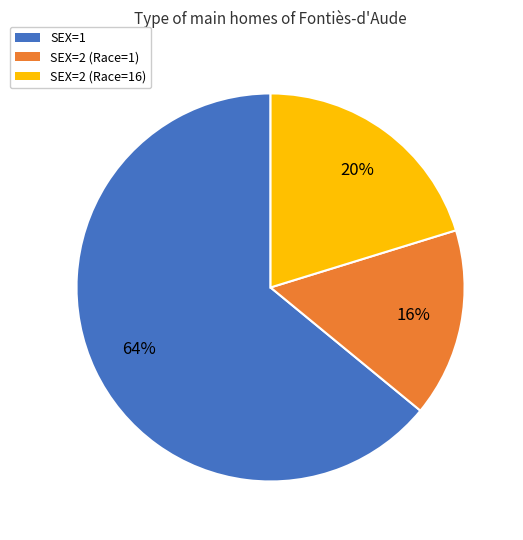

What percentage is the SEX=1 slice, to the nearest percent?

64%